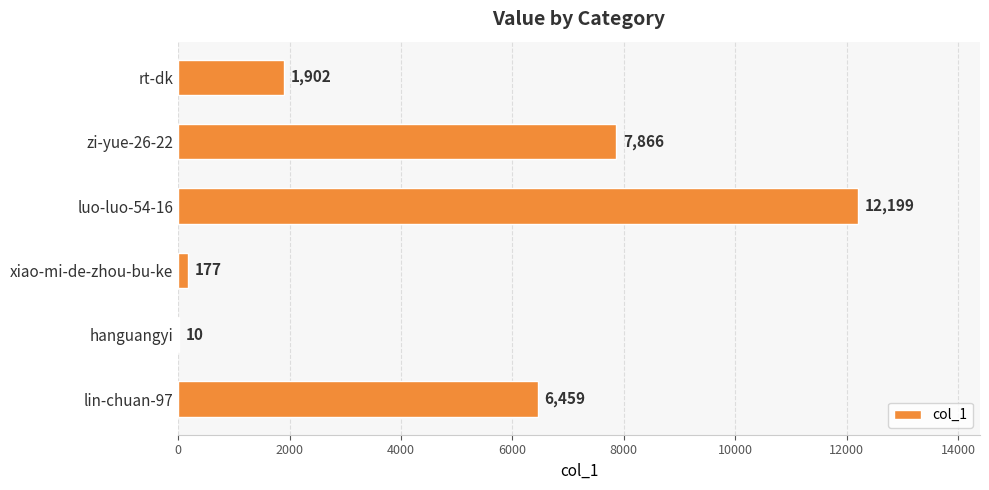

Between zi-yue-26-22 and hanguangyi, which is larger?

zi-yue-26-22